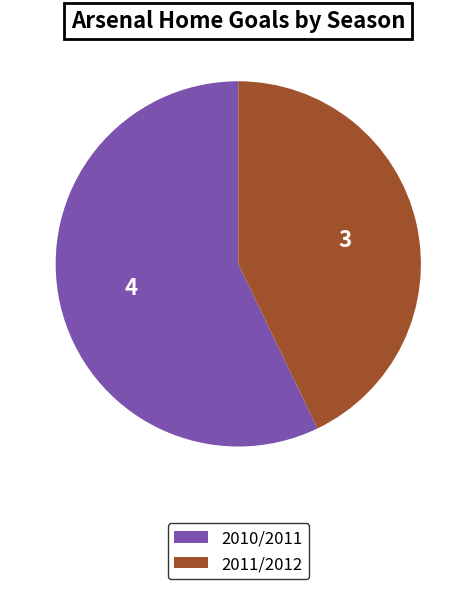

Is it true that 2010/2011 is 57% of the pie?

True